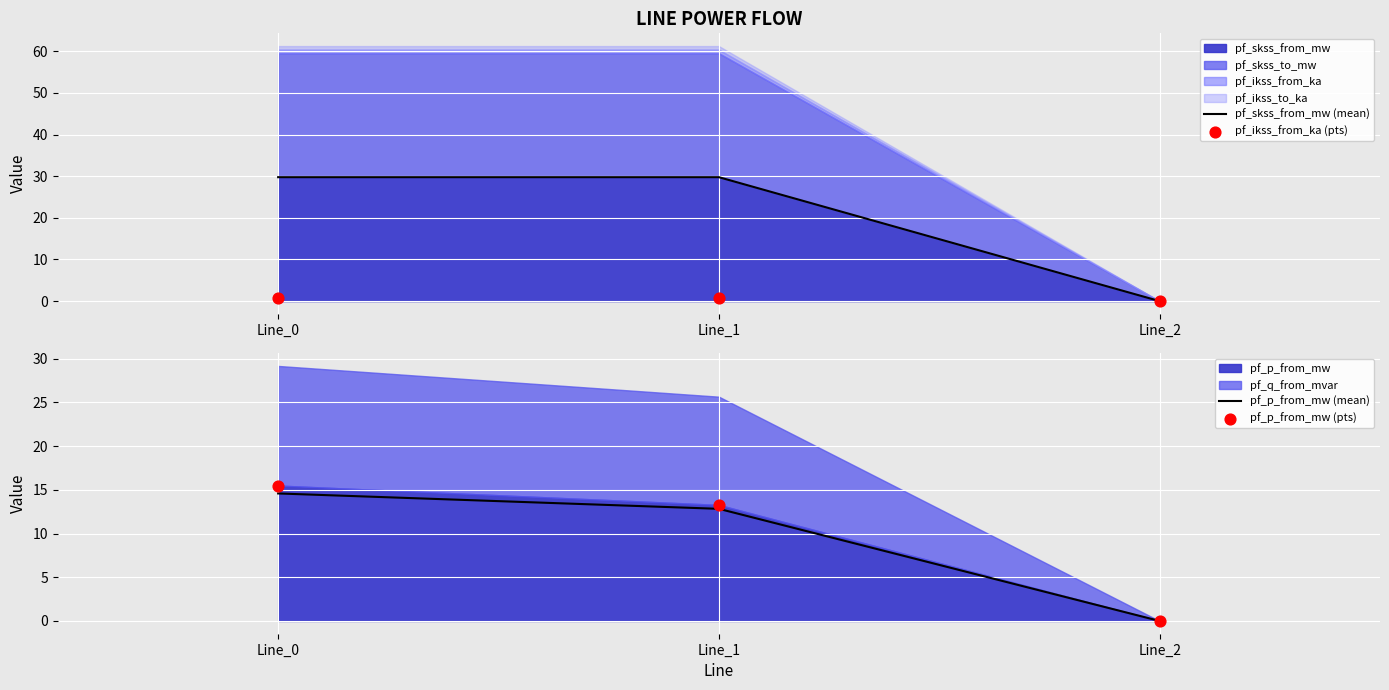

At which category is the sum across all series the highest?

Line_0